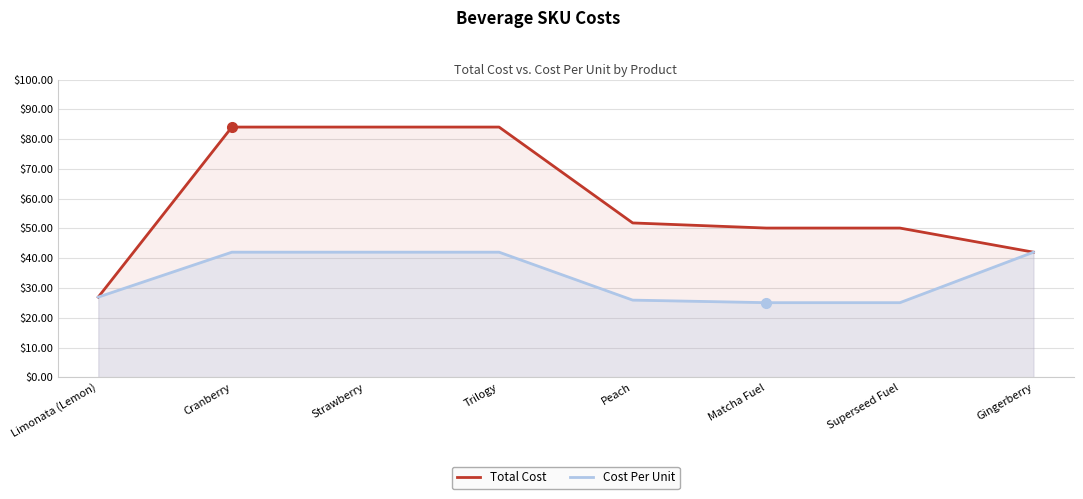

What is the value of the Total Cost point at the 4th from the left?

84.0